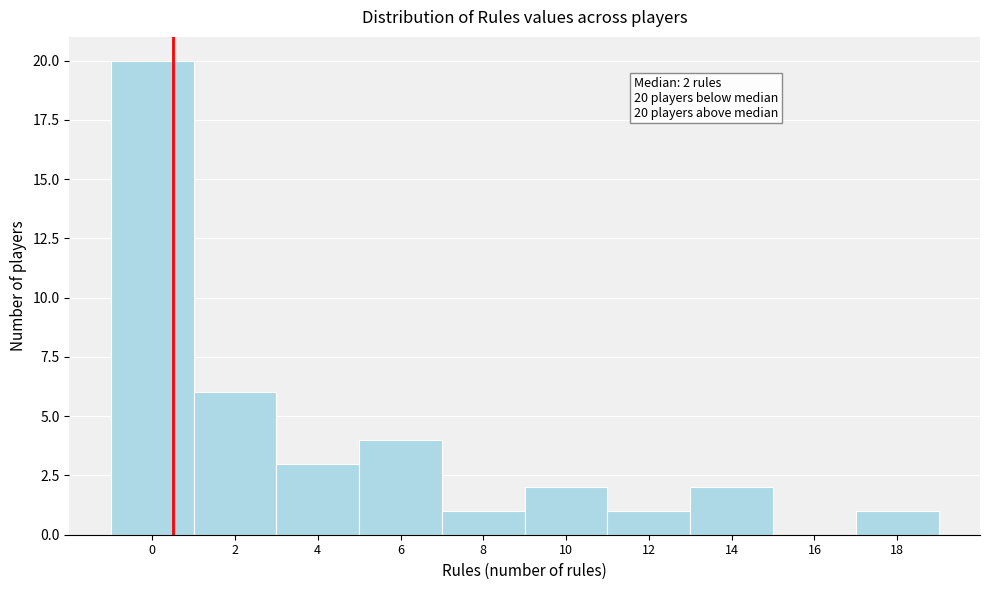

Reading left to right, extract all data points from this chart.

0=20	2=6	4=3	6=4	8=1	10=2	12=1	14=2	16=0	18=1